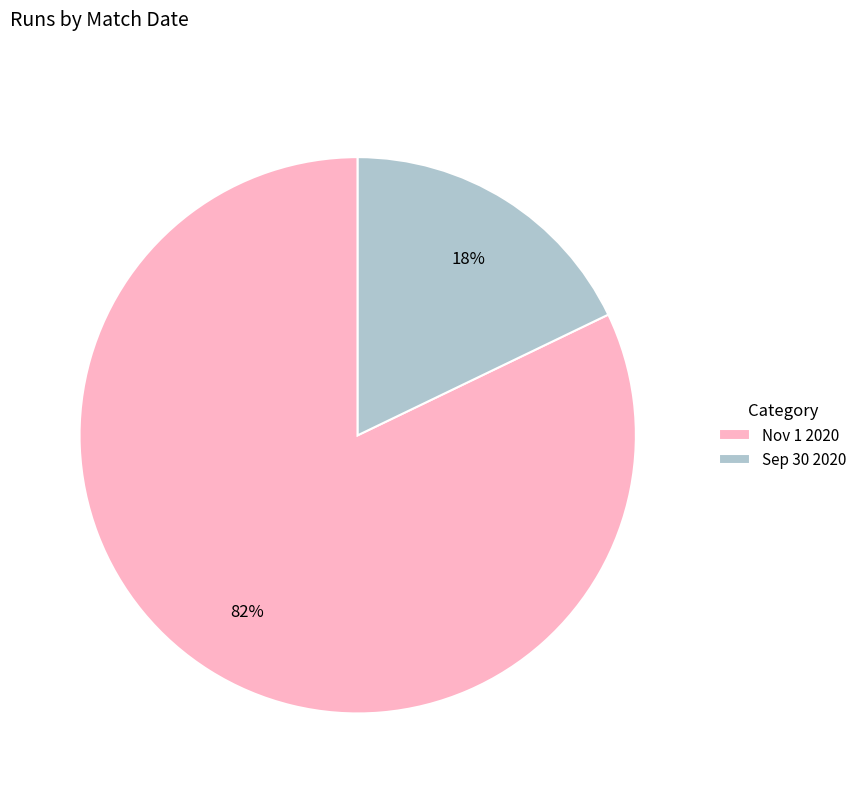

Combined, do Nov 1 2020 and Sep 30 2020 account for over 50%?

Yes